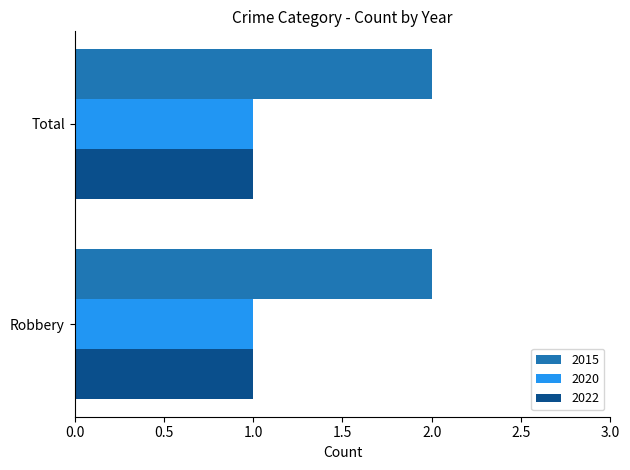

The value of 2020 at Robbery is 1. True or false?

True